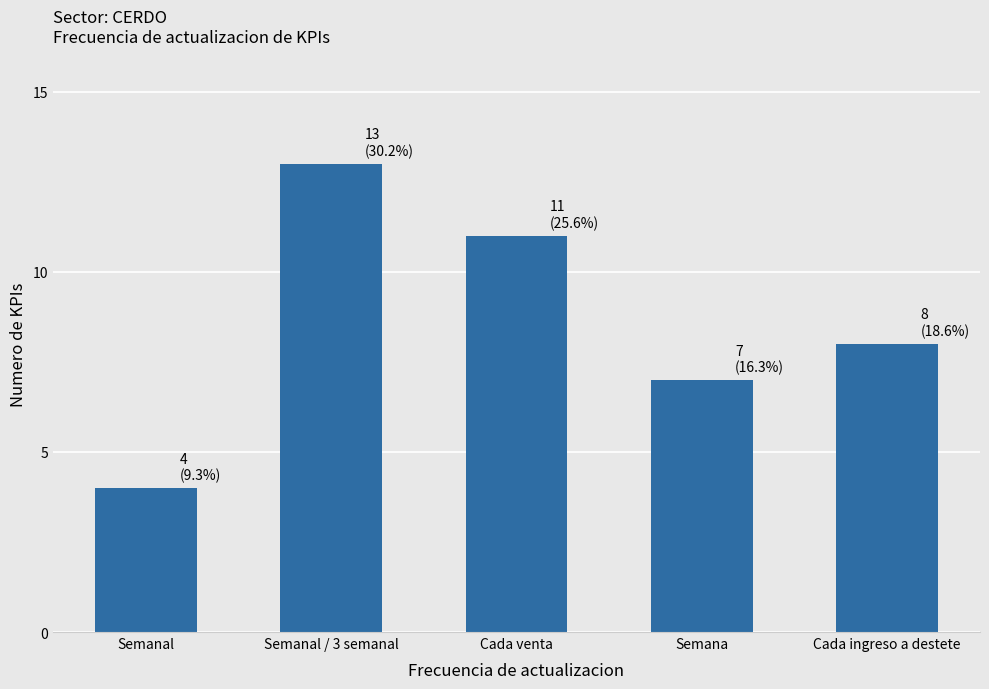

True or false: the data shows 8 at Cada ingreso a destete.

True